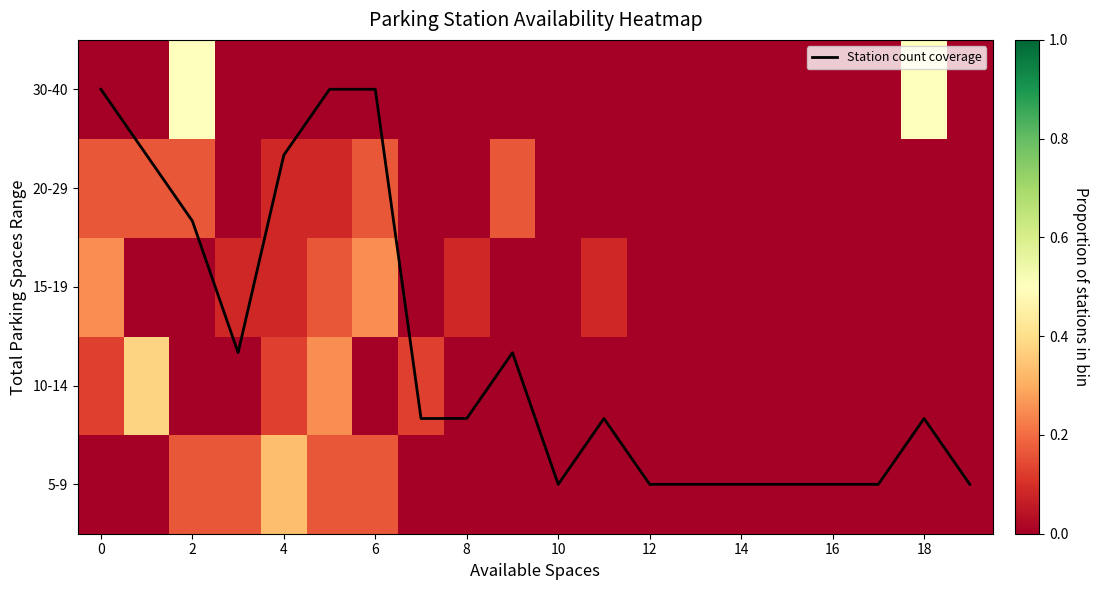

What is the difference between the maximum and minimum values in the row_0 series?

0.3